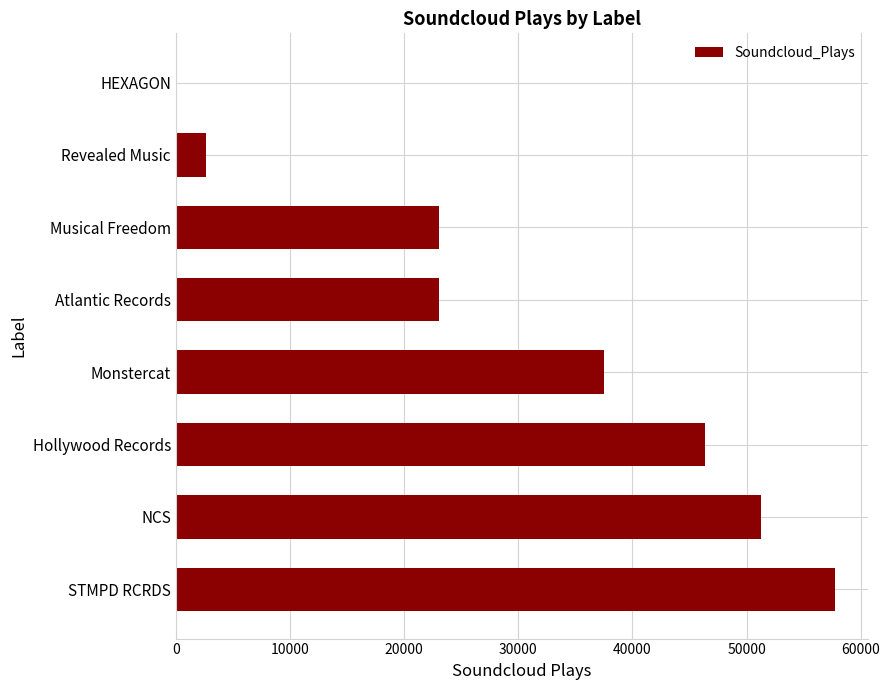

What is the sum of all values?

241692